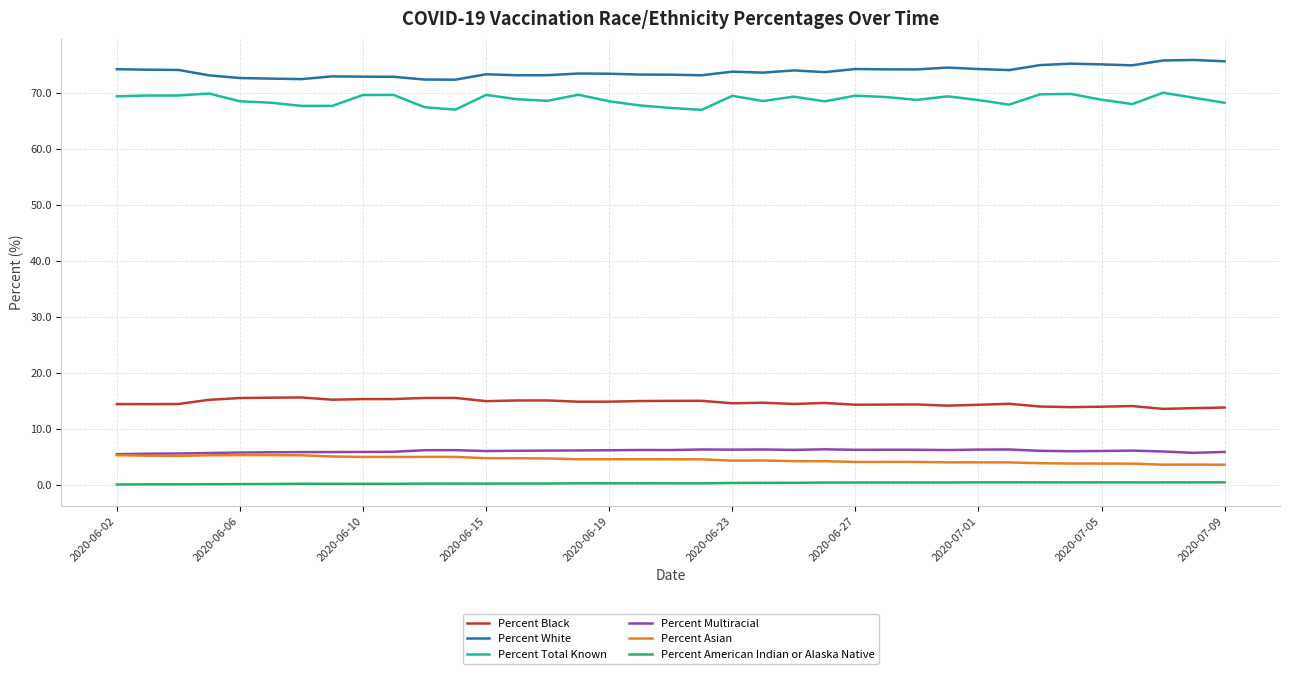

What is the average value of the Percent Multiracial series?

6.1